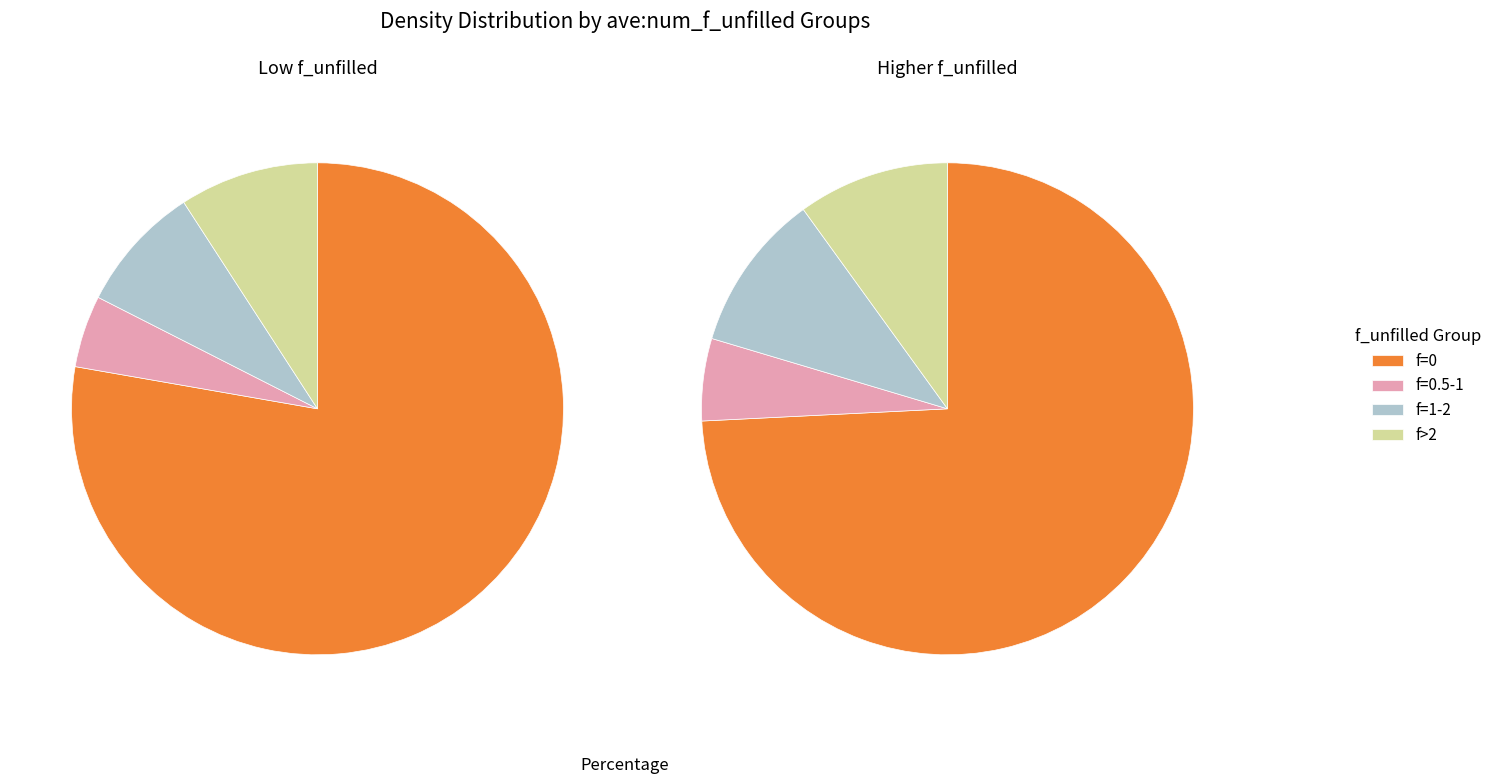

To the nearest percent, what portion does f_unfilled_0.5 represent?

5%